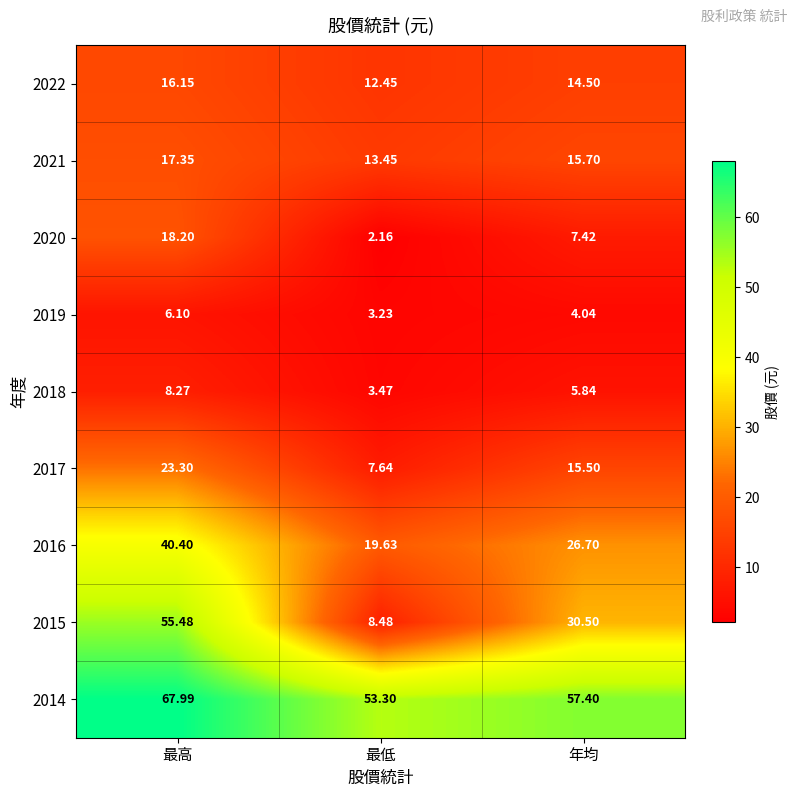

At which category does the chart reach its peak across all series?

最高